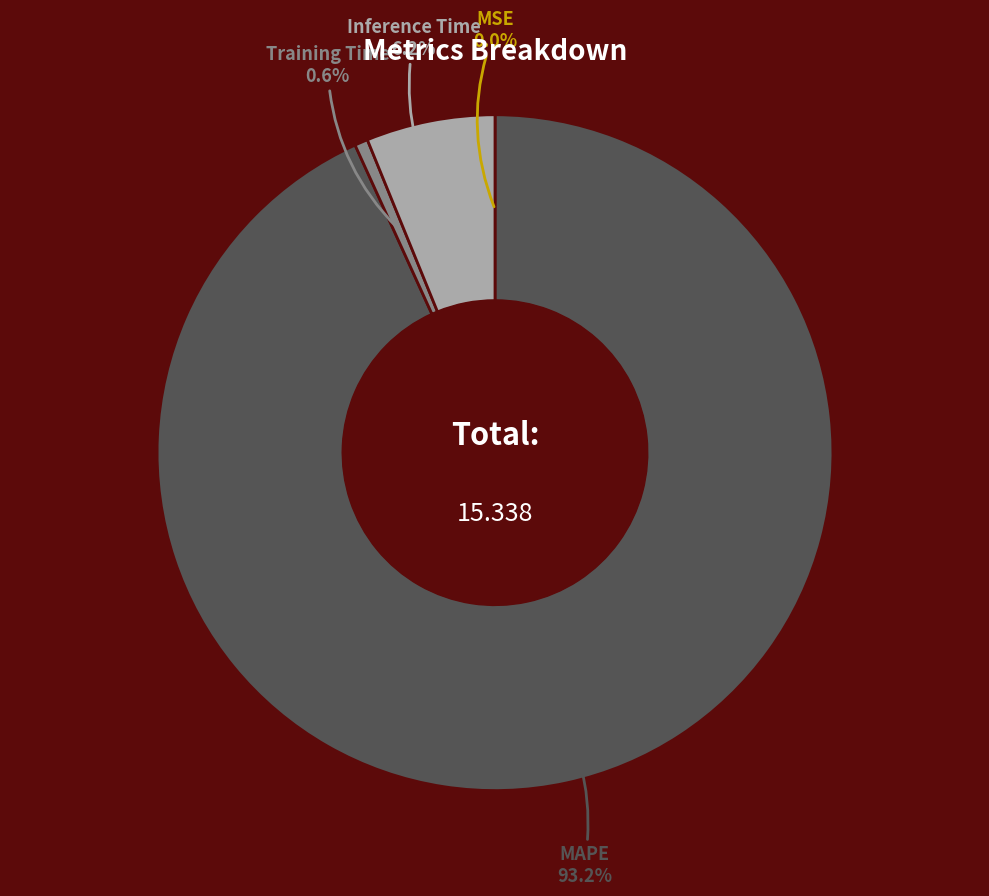

Do Inference Time and Training Time together represent more than half of the pie?

No